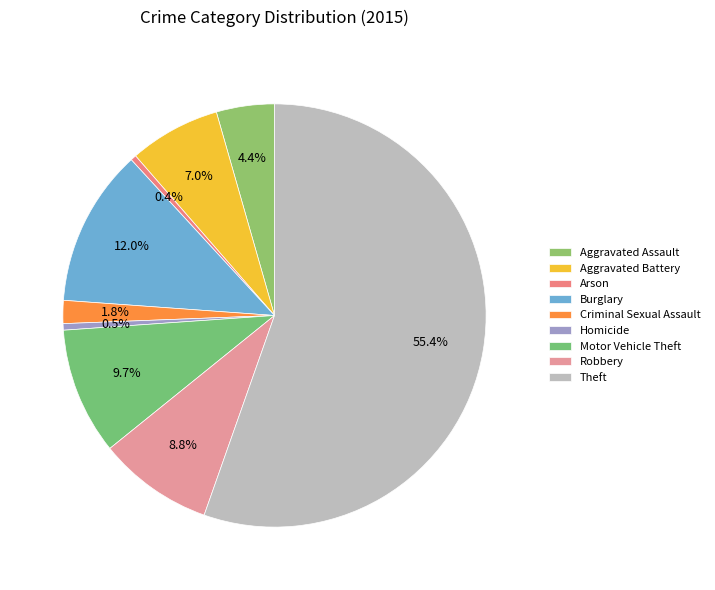

Combined, what portion of the pie is Robbery and Aggravated Assault?

13.2%